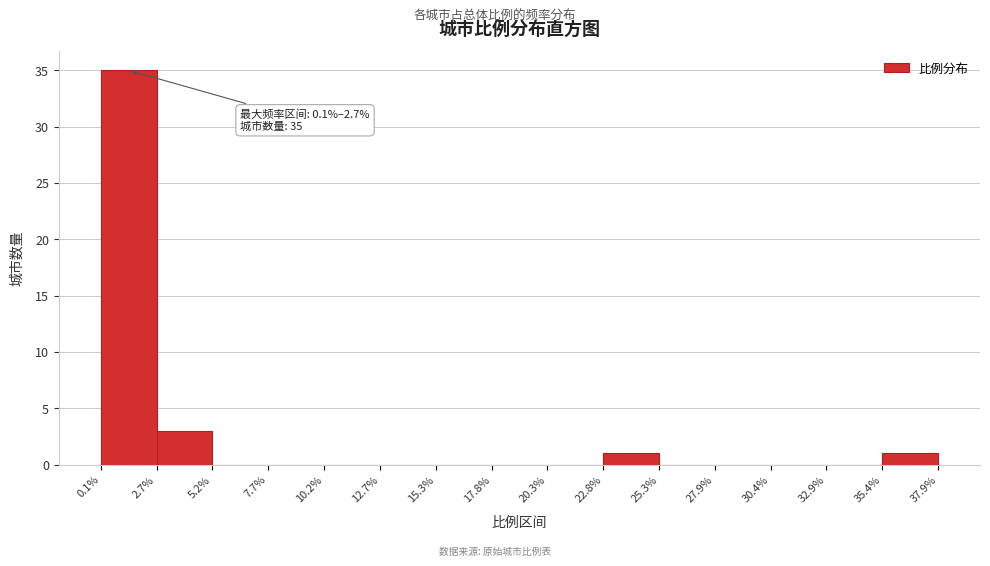

Which range on the x-axis has the tallest bar?

0.1% to 2.7%